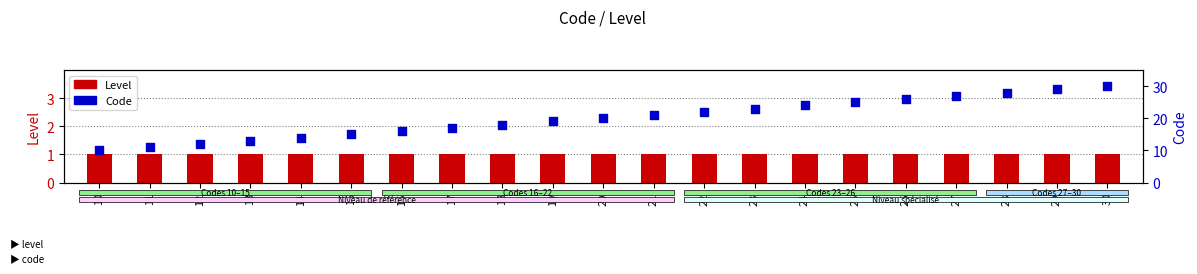

What is the total value across all series at 23?

24